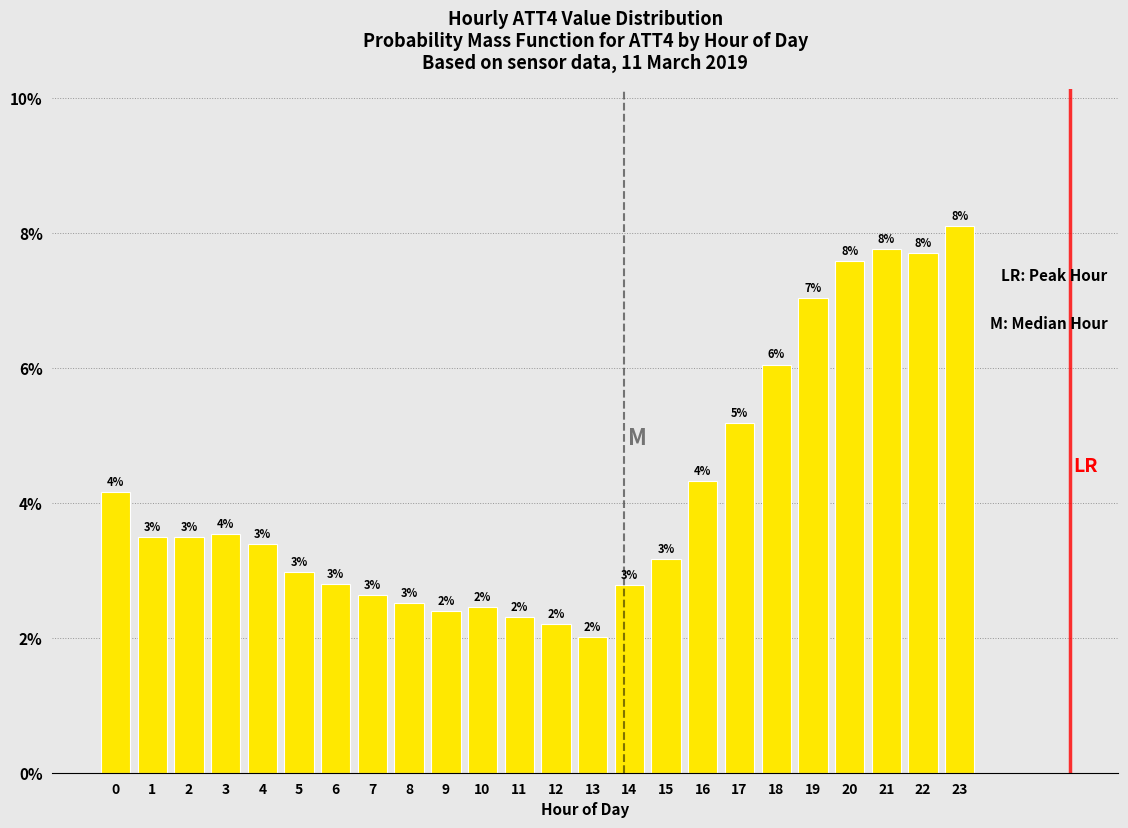

What is the minimum value shown in the chart?

2.0